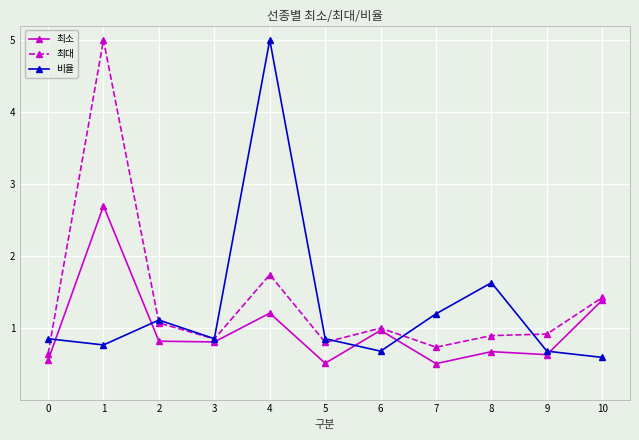

What is the minimum value shown in the chart?

0.5